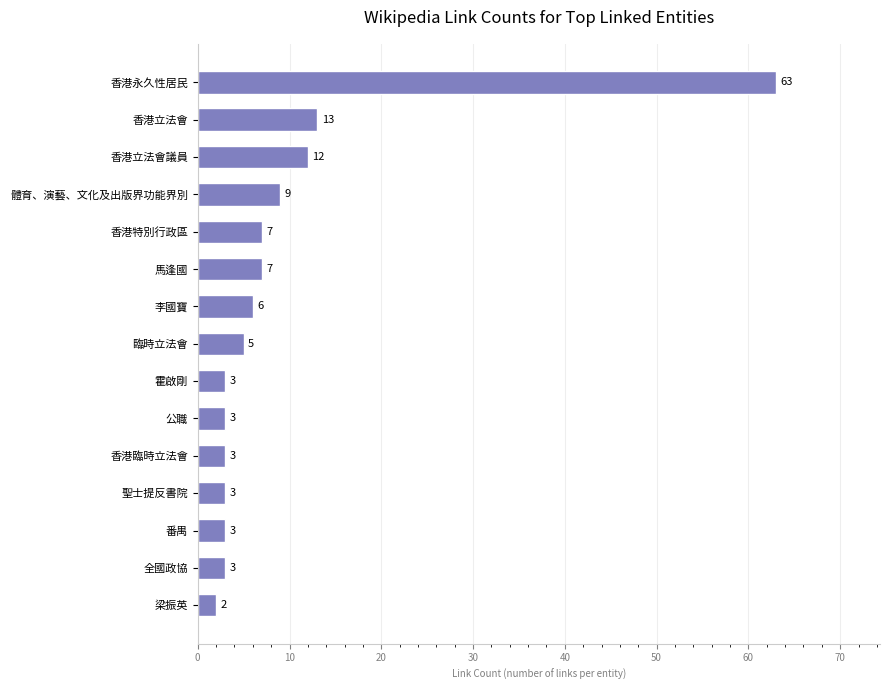

What is the sum of all values?

142